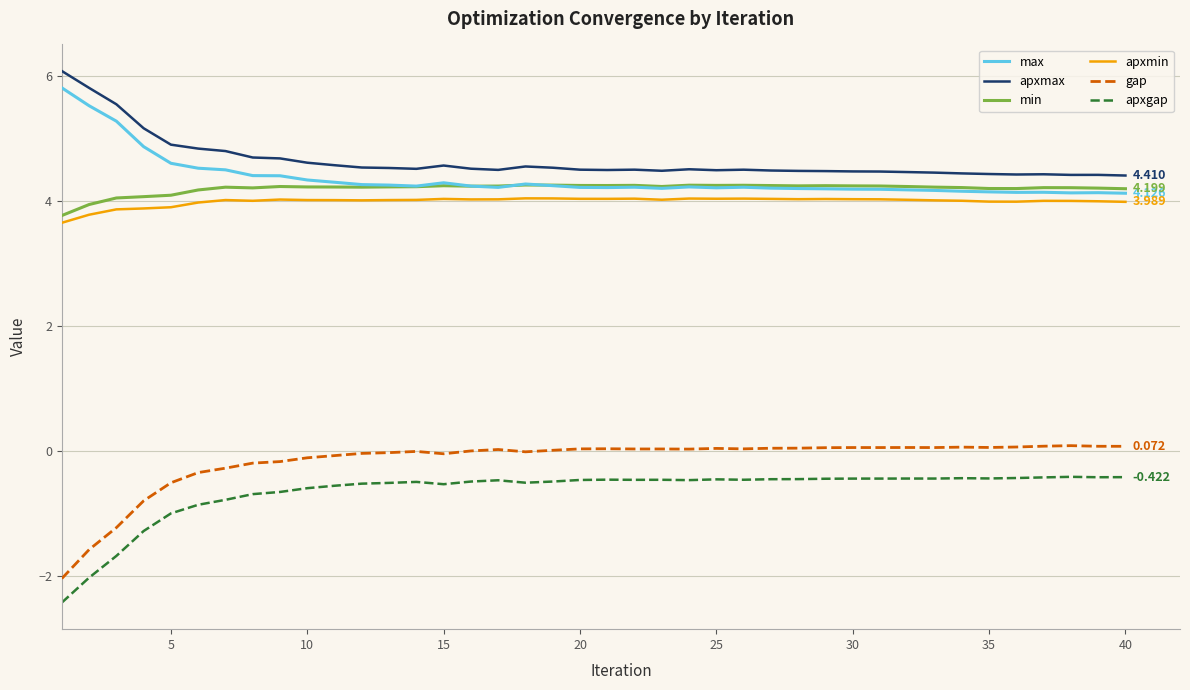

Which series has the largest range (max minus min)?

gap